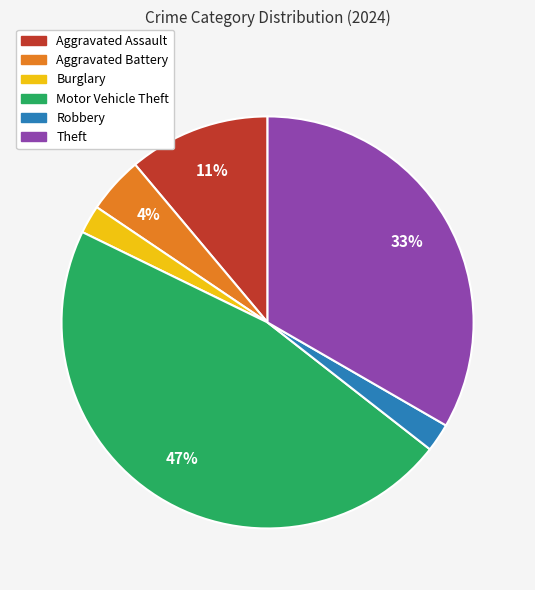

True or false: Burglary accounts for 14% of the total.

False